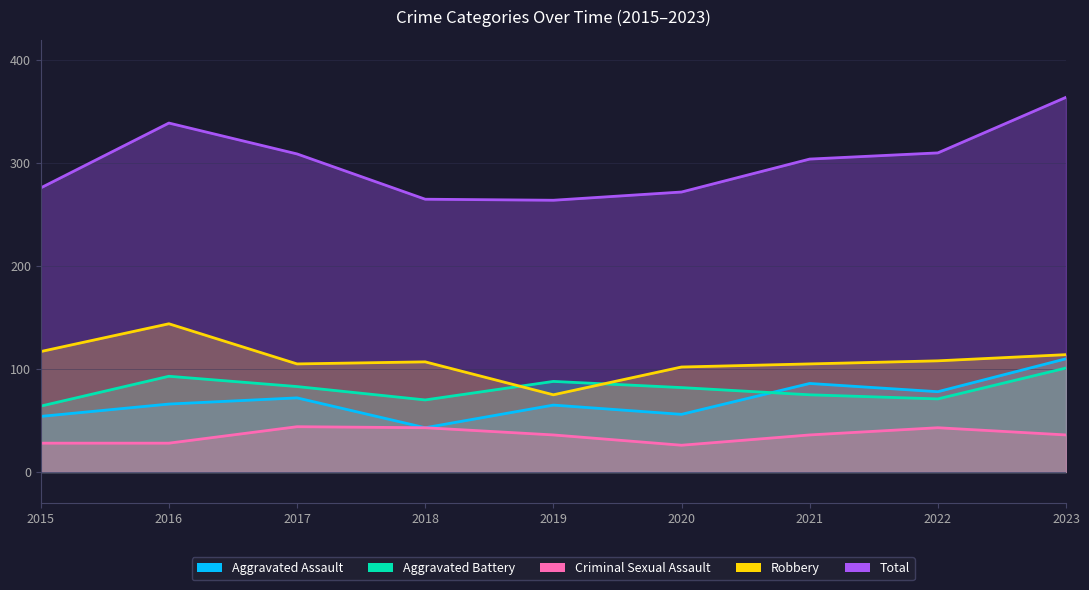

Which has a higher value, 2023 or 2021?

2023